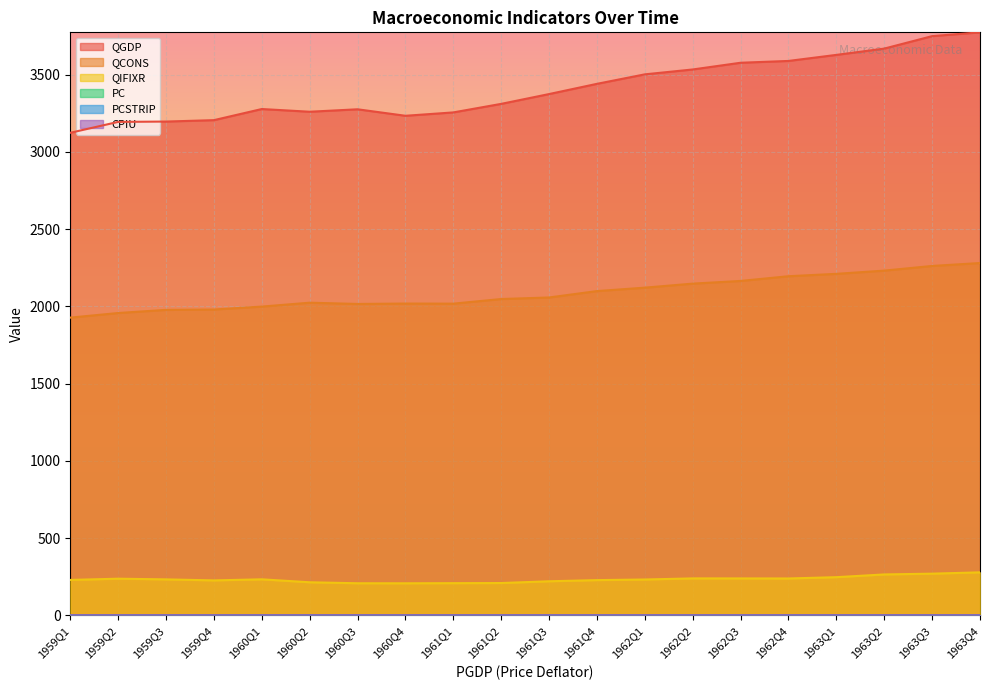

Does the chart display data point markers on the line(s)?

No